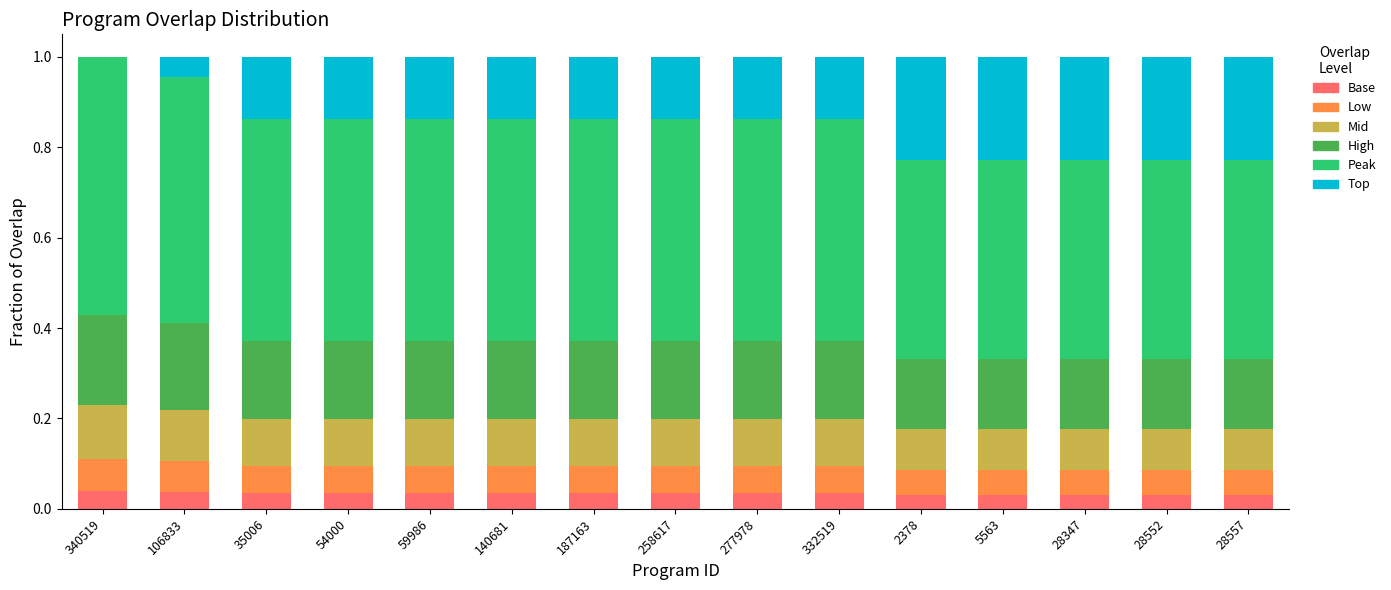

The value of Base at 28347 is 0.0. True or false?

True